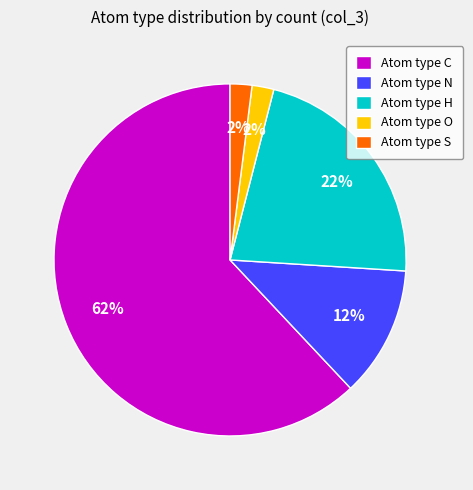

How many slices are in this pie chart?

5